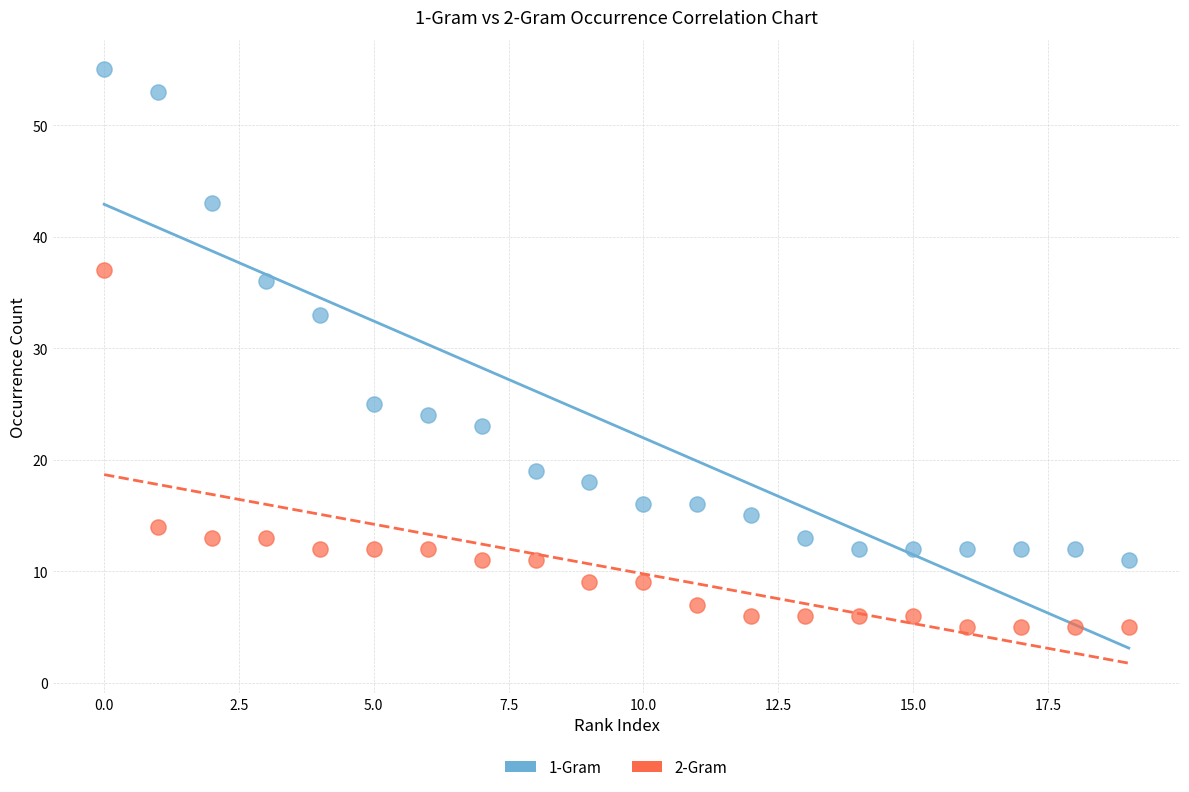

Which series reaches the maximum Y coordinate?

1-Gram